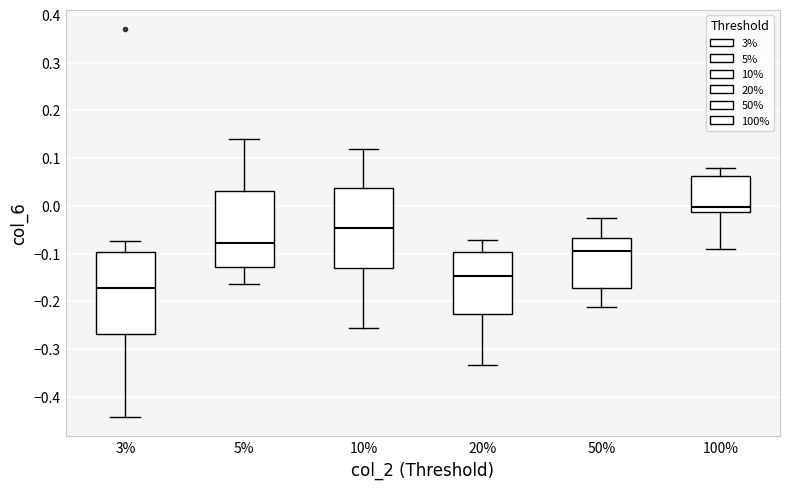

Reading left to right, transcribe this box plot: for each box, give where its median line is, the range the box spans, and where its two whiskers end, as read against the y-axis. The values are not printed on the chart, so give them approximately, as read against the axis.

3%: median -0.17, box -0.27 to -0.10, whiskers -0.44 to -0.07
5%: median -0.08, box -0.13 to 0.03, whiskers -0.16 to 0.14
10%: median -0.05, box -0.13 to 0.04, whiskers -0.26 to 0.12
20%: median -0.15, box -0.23 to -0.10, whiskers -0.33 to -0.07
50%: median -0.09, box -0.17 to -0.07, whiskers -0.21 to -0.02
100%: median 0.00, box -0.01 to 0.06, whiskers -0.09 to 0.08